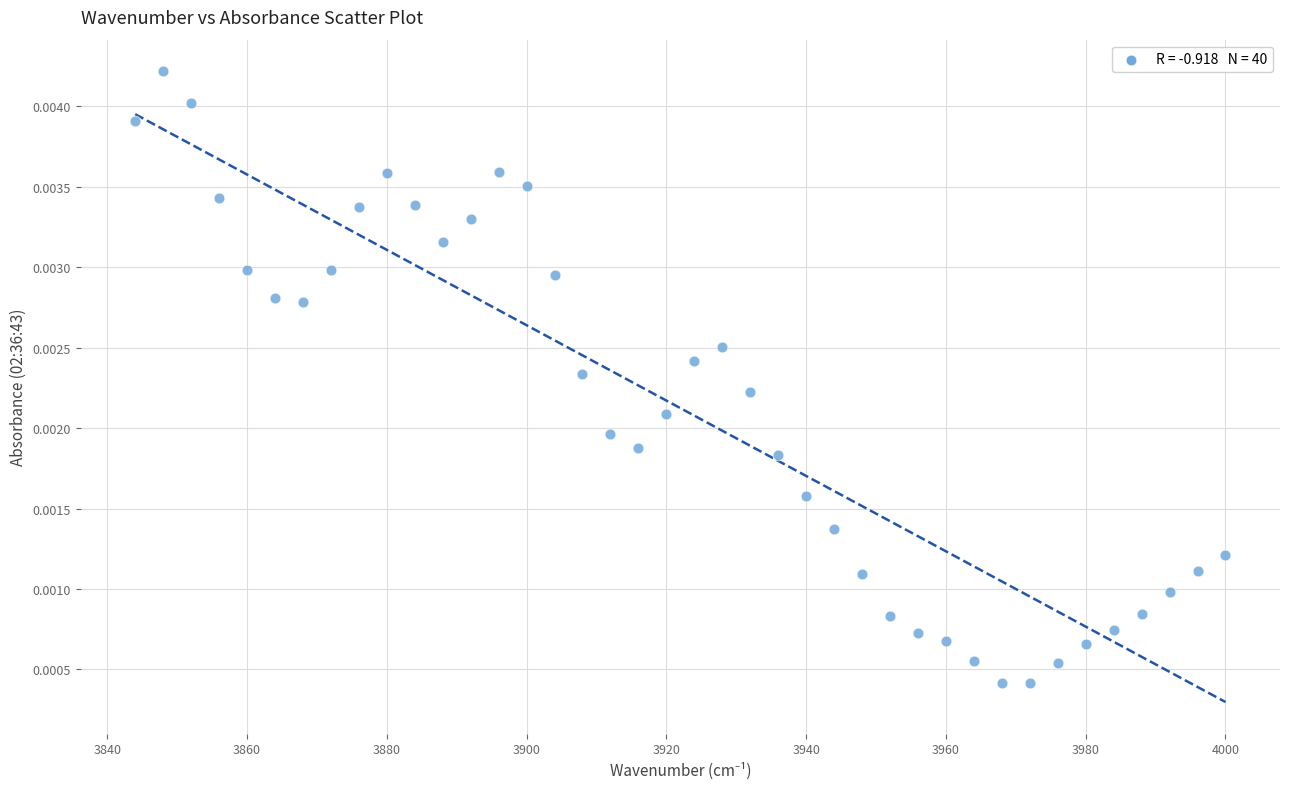

What is the range of X values (max minus min)?

156.0